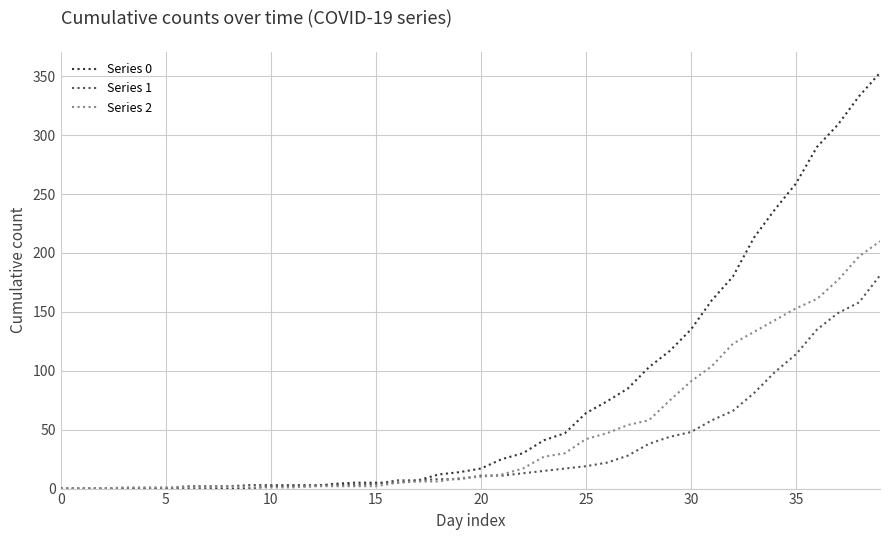

Which series has the widest spread of values?

Series 0